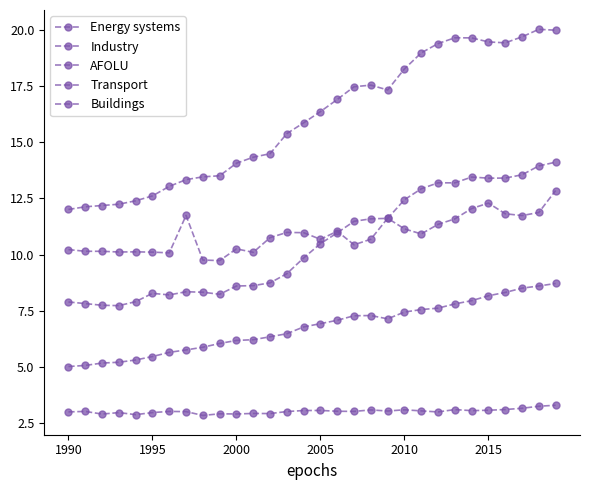

How many data points in Industry are above 10?

15